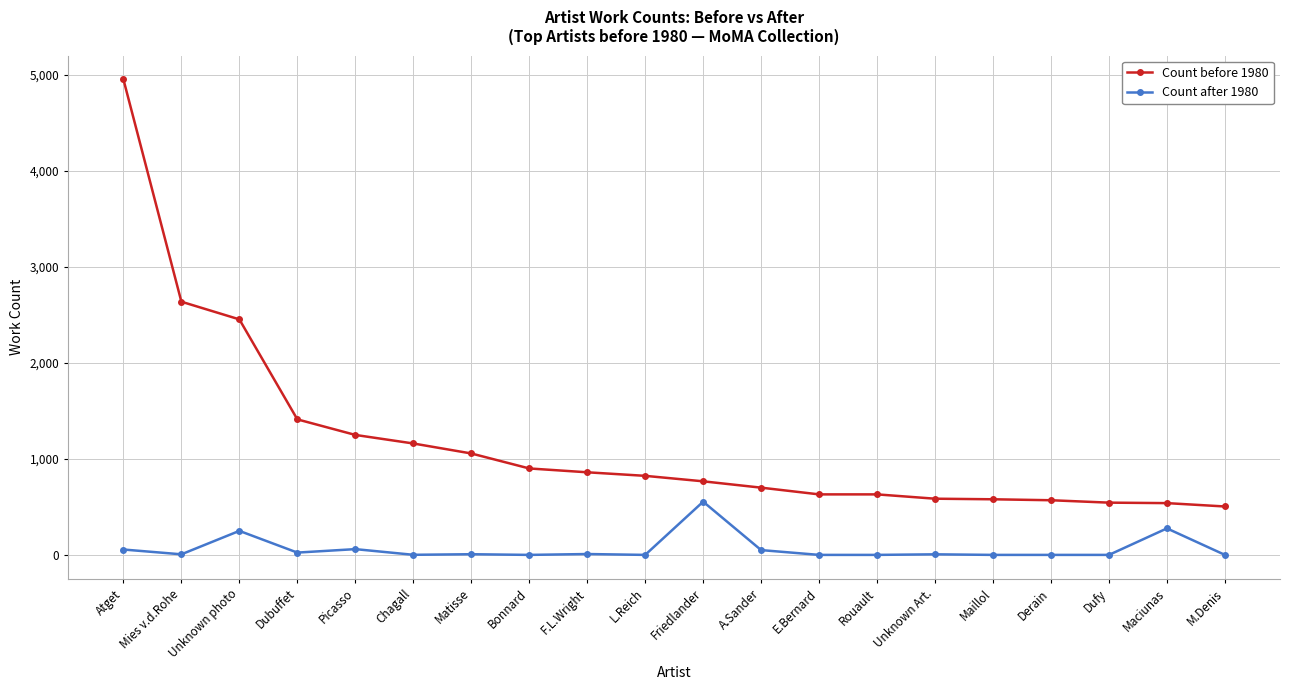

Which category has the highest value in the Count after 1980 series?

Friedlander